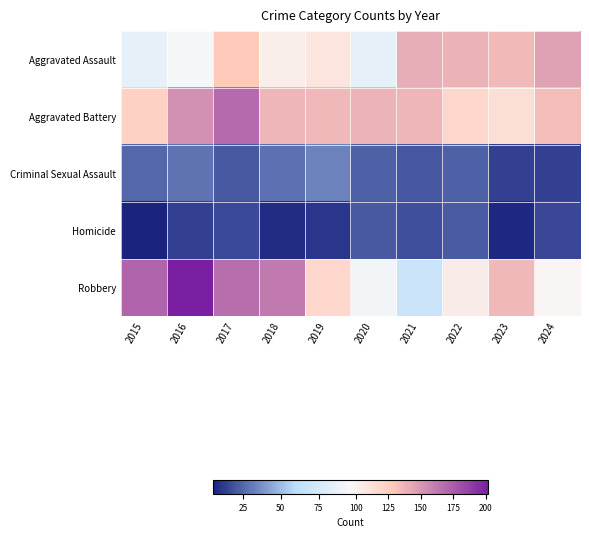

Rank the series at 2015 from lowest to highest value.

Homicide, Criminal Sexual Assault, Aggravated Assault, Aggravated Battery, Robbery